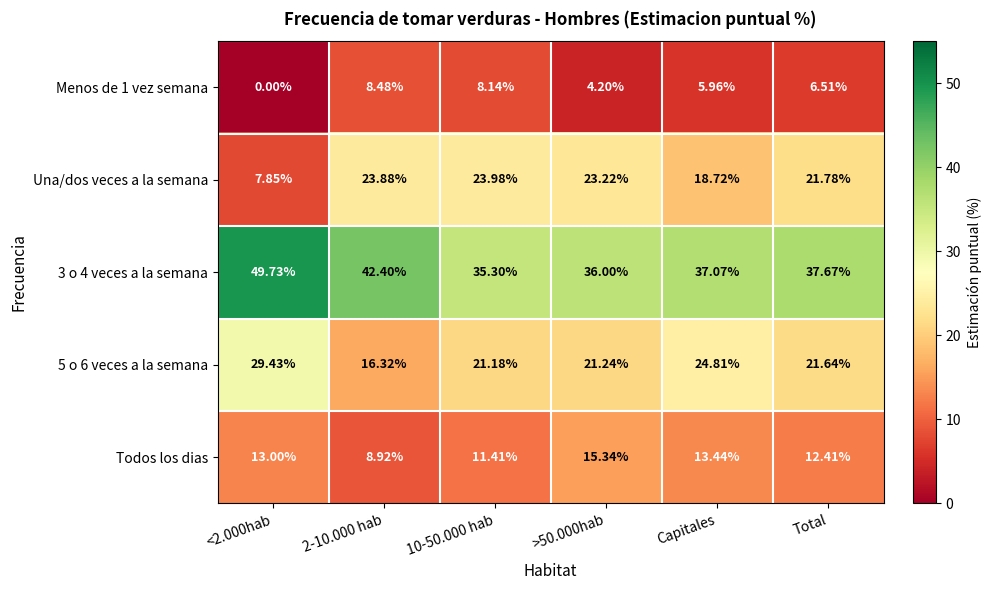

How many data points in Una/dos veces a la semana are less than 23?

3